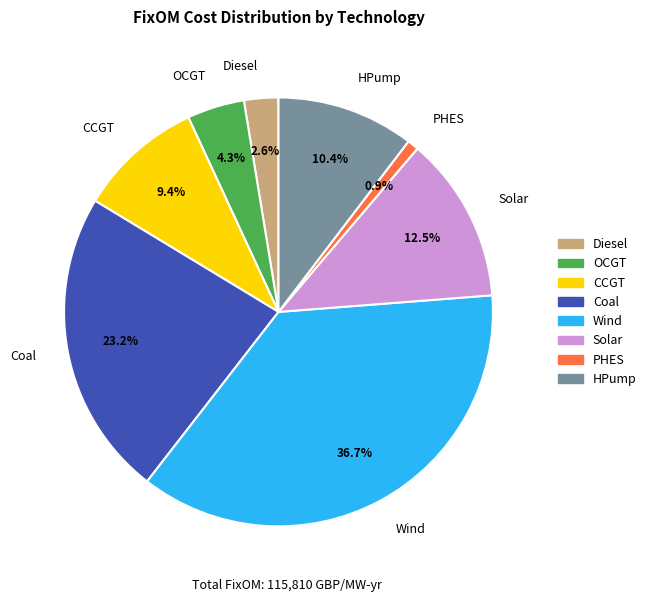

Count the number of slices in the pie.

8